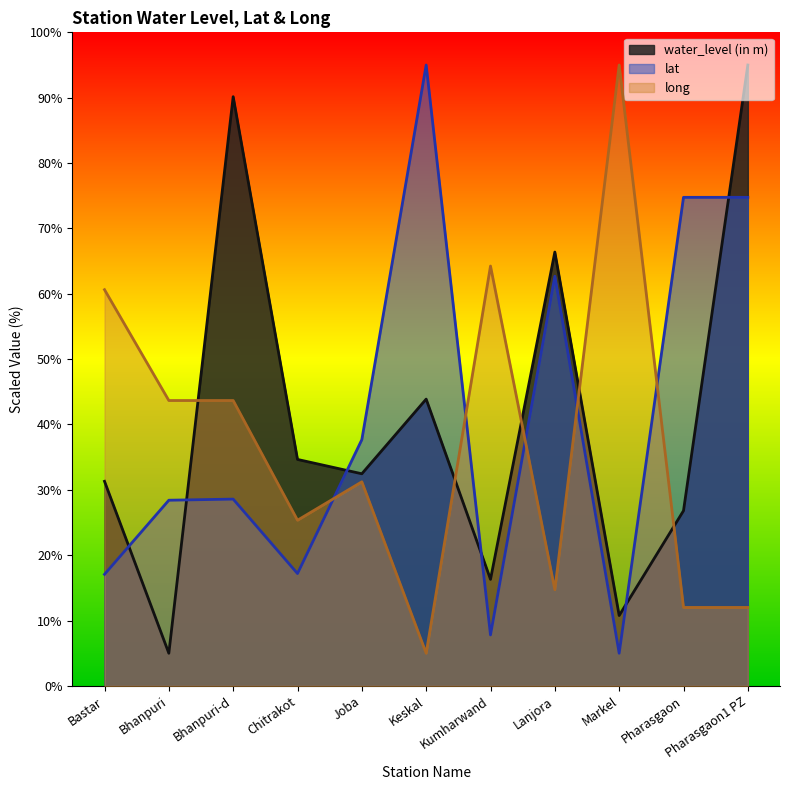

What is the label of the 1st point from the right?

Pharasgaon1 PZ